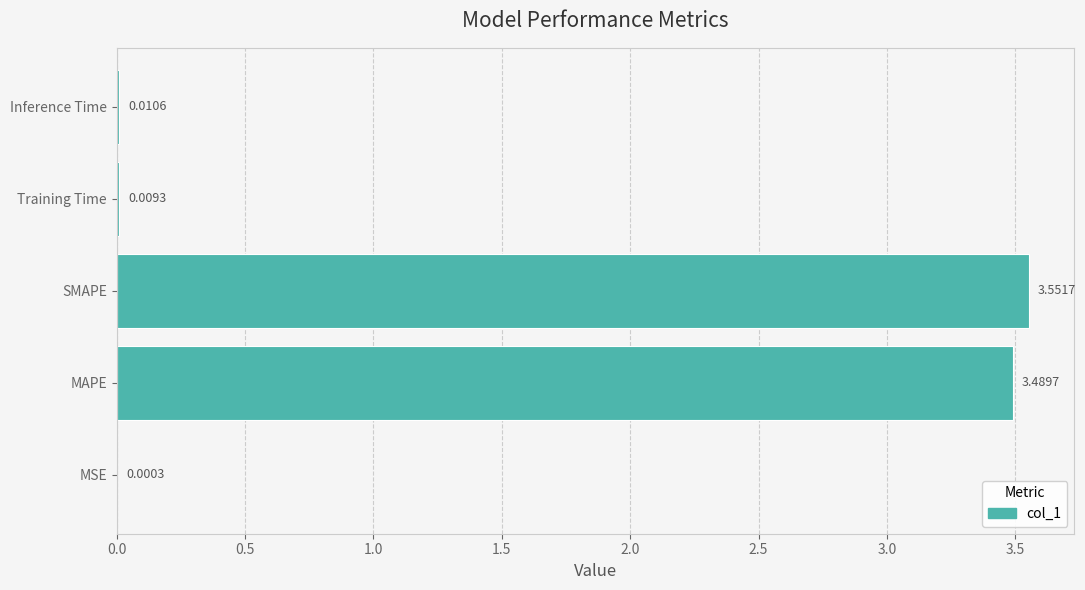

What is the sum of all values?

7.1